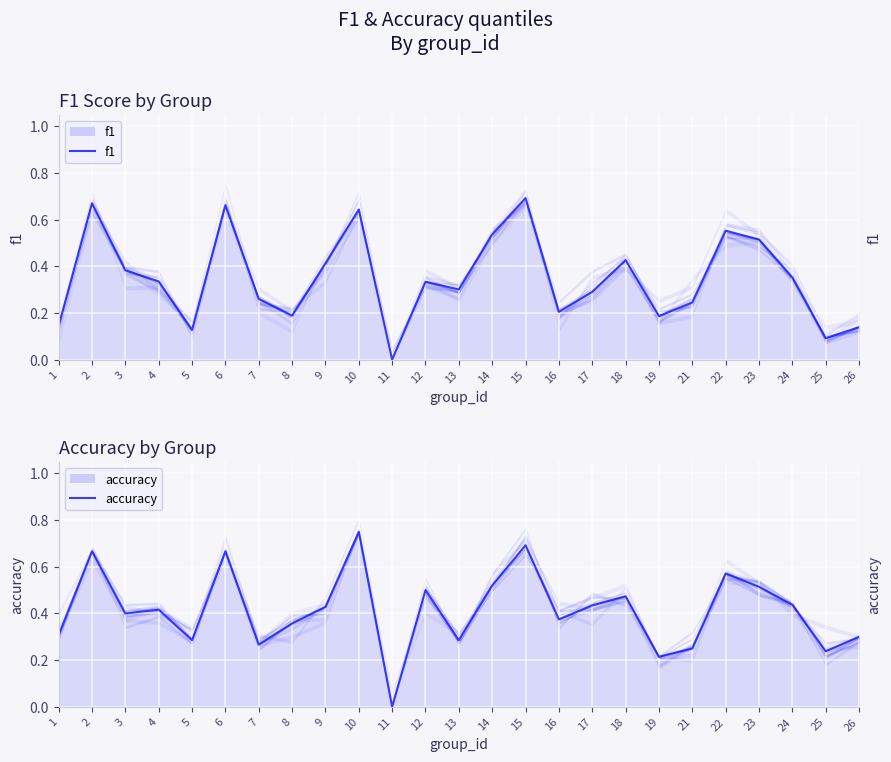

At 19, list the series in order from largest to smallest.

accuracy, f1